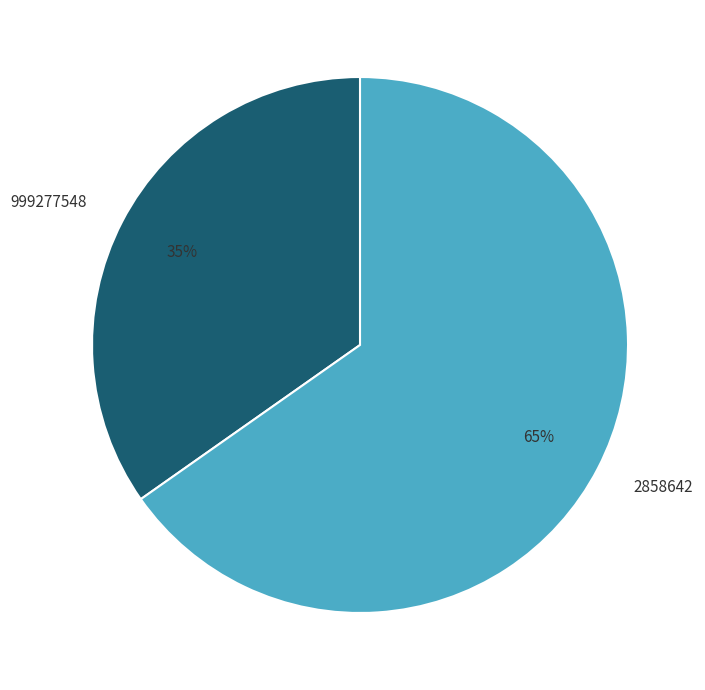

To the nearest percent, what is the difference between the largest and smallest slice percentages?

30%